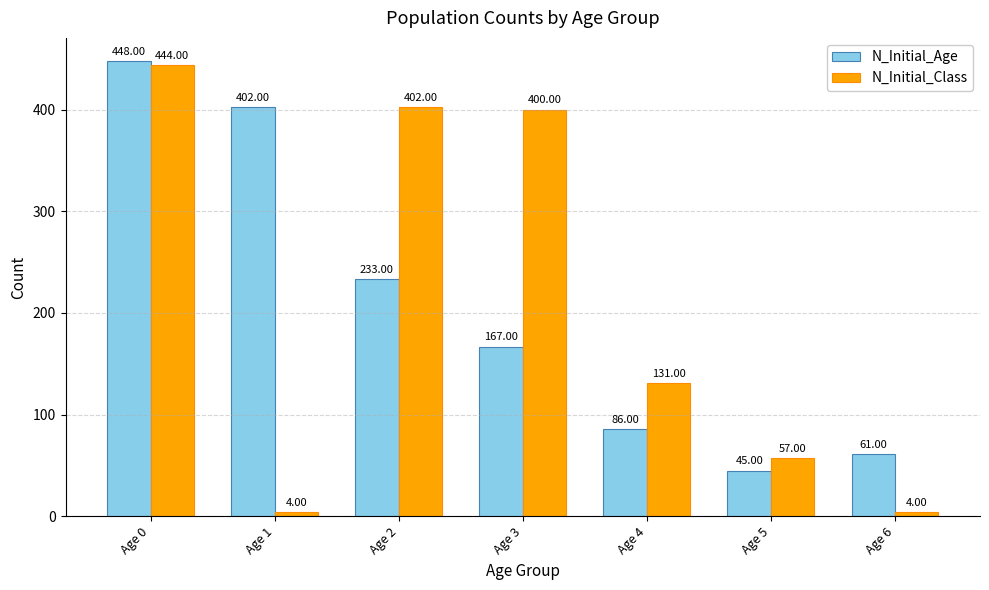

What is the difference between the highest and lowest values at Age 6?

57